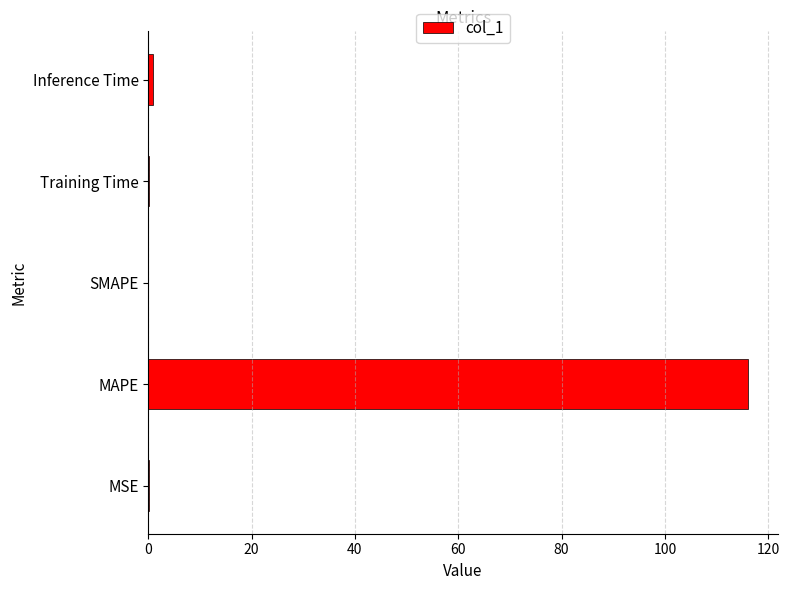

What is the average value?

23.5